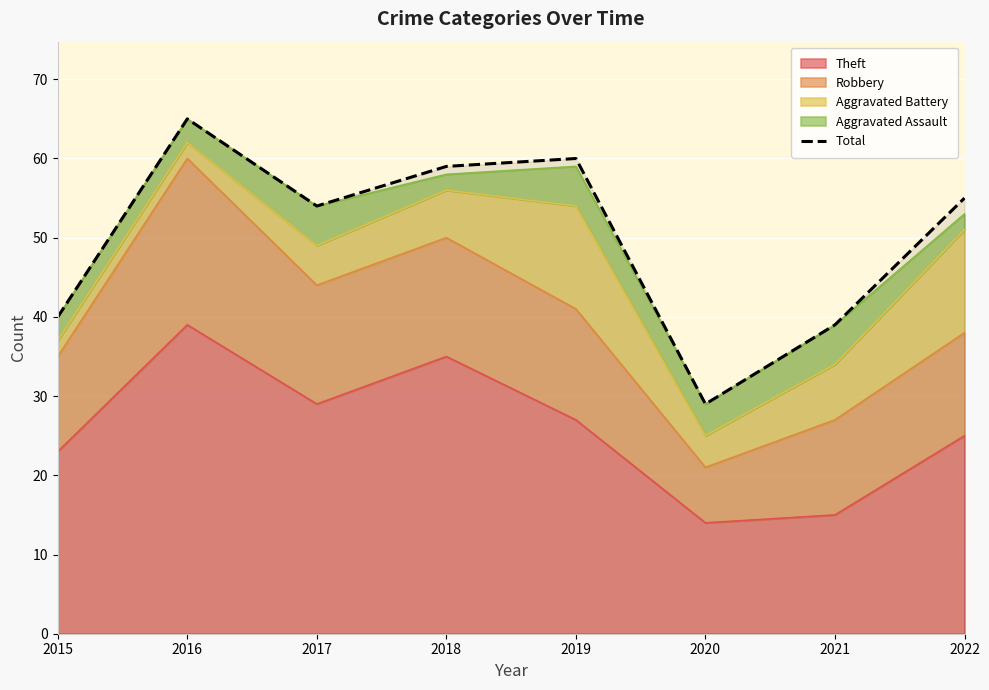

How many interior local peaks (higher than both neighbors) does the data have?

2